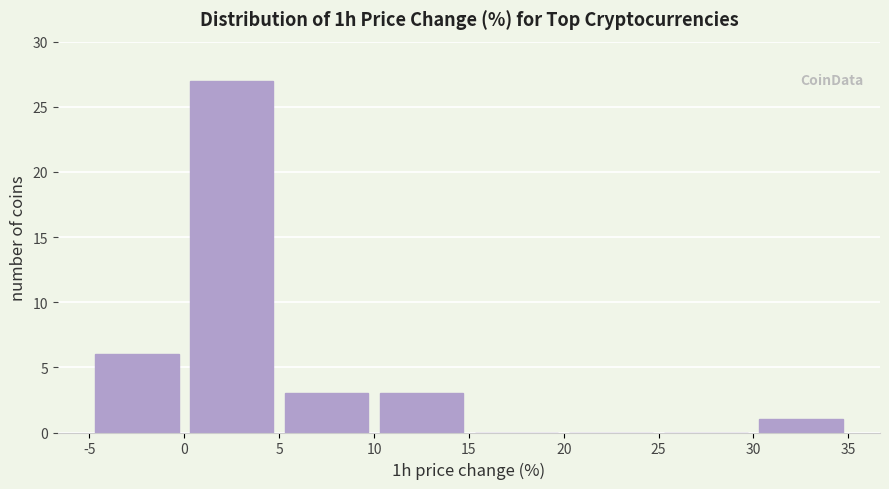

Reading left to right, transcribe this chart: for each bar, give the range it covers on the x-axis and its height. The values are not printed on the chart, so give them approximately, as read against the axis.

-5 to 0: 6
0 to 5: 27
5 to 10: 3
10 to 15: 3
15 to 20: 0
20 to 25: 0
25 to 30: 0
30 to 35: 1